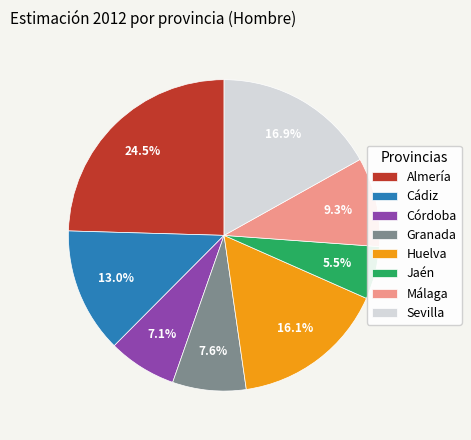

To the nearest percent, what portion does Granada represent?

8%